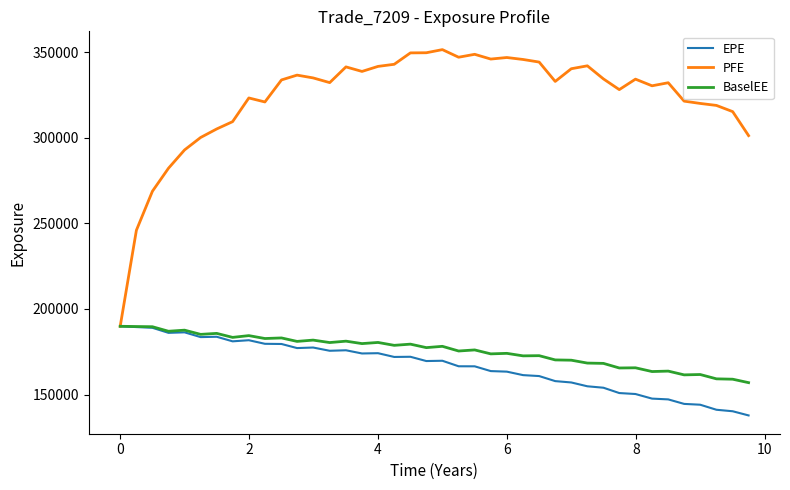

Does the chart have visible grid lines?

No